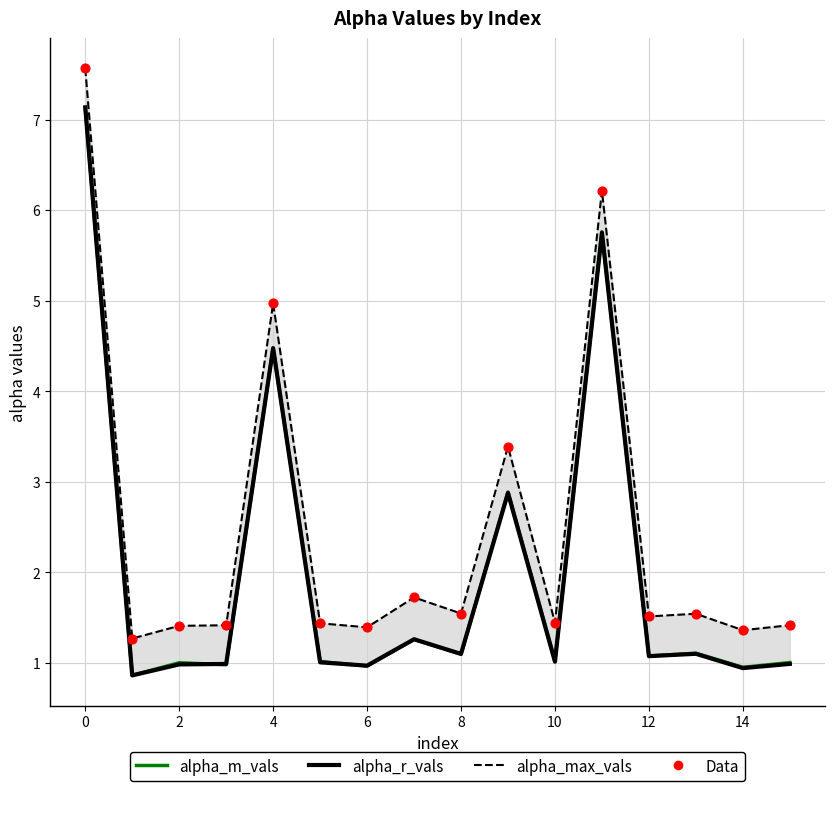

Which series has the largest total across all categories?

alpha_max_vals